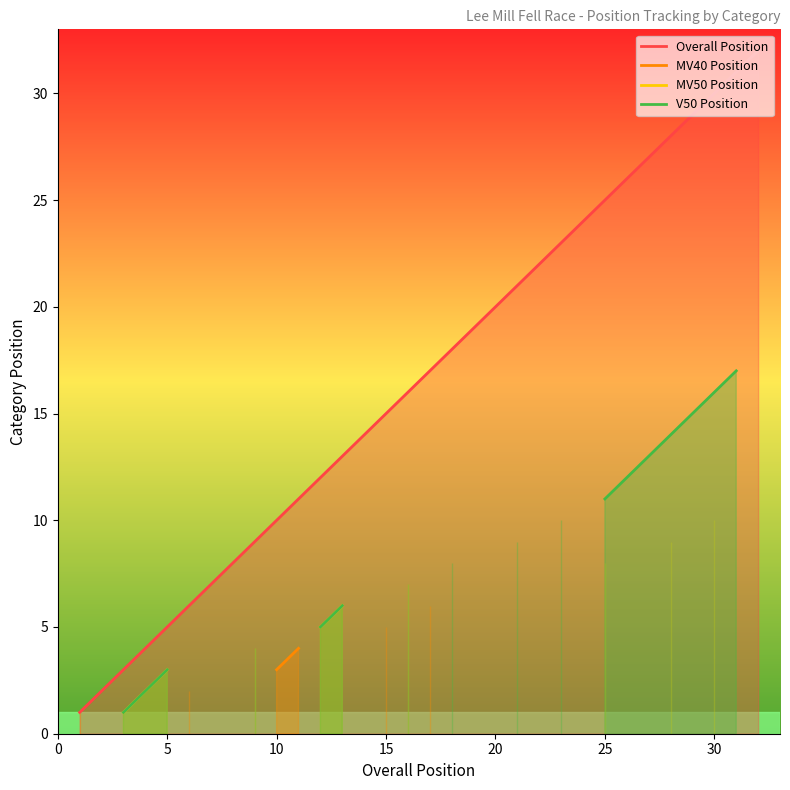

What is the minimum value shown in the chart?

1.0